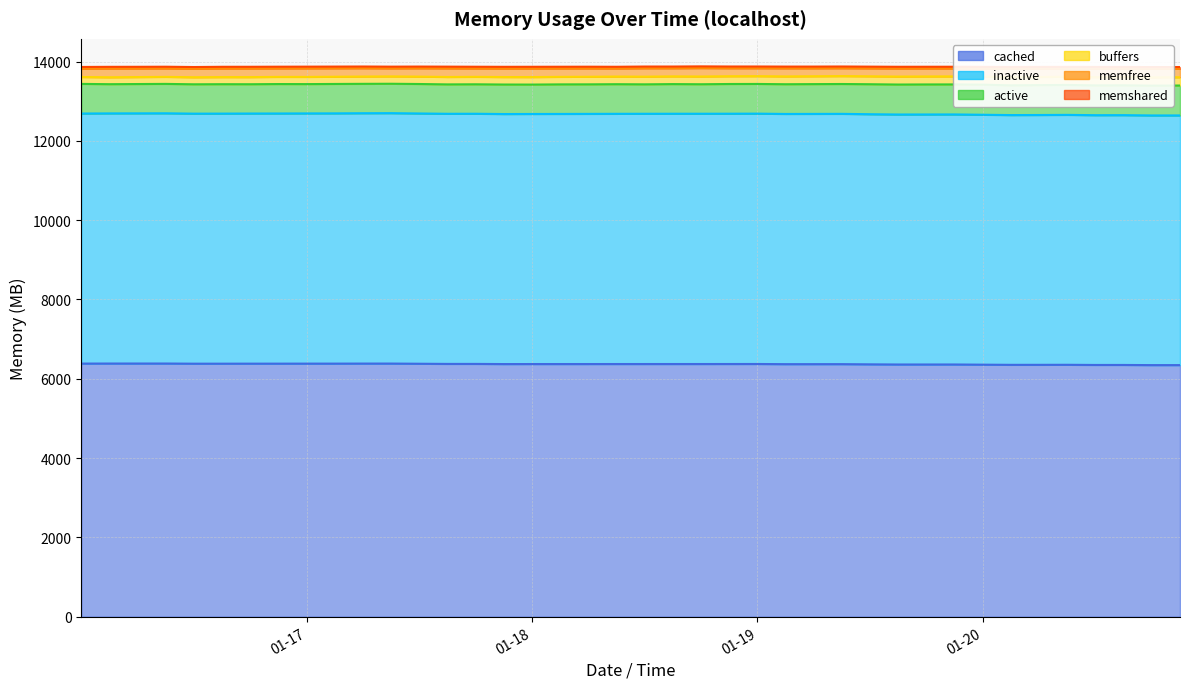

Where does the active series first go above 746?

2023-01-16 00:00:13